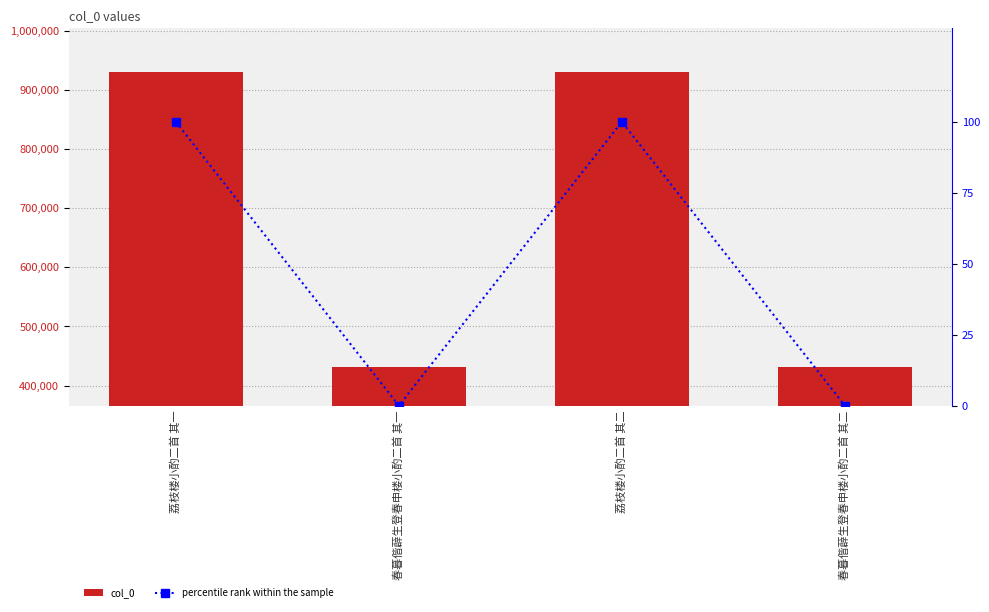

What is the spread (max minus min) of values at 春暮偕薜生登春申楼小酌二首 其二?

430830